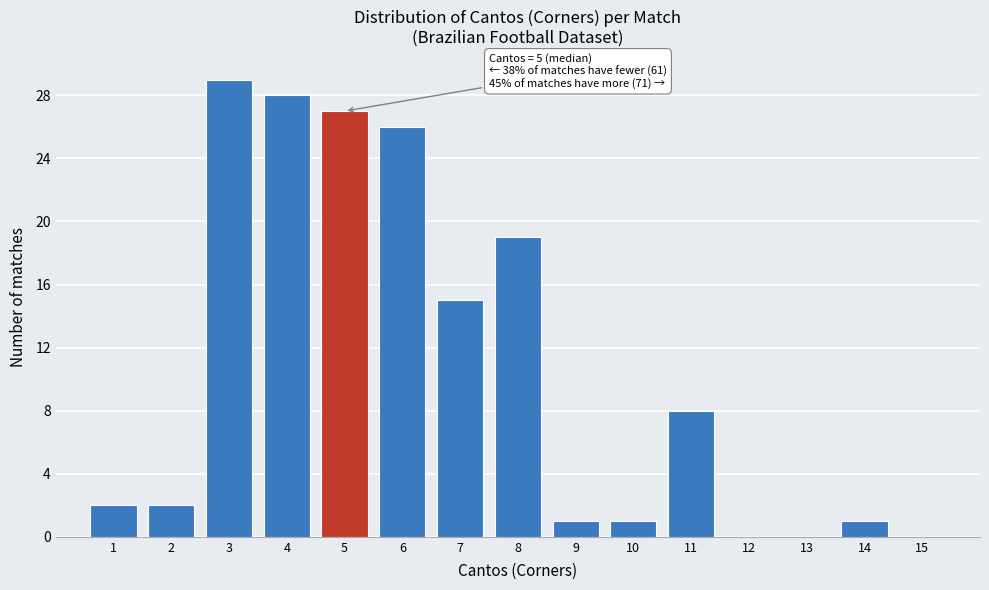

Which range on the x-axis has the tallest bar?

2.5 to 3.5